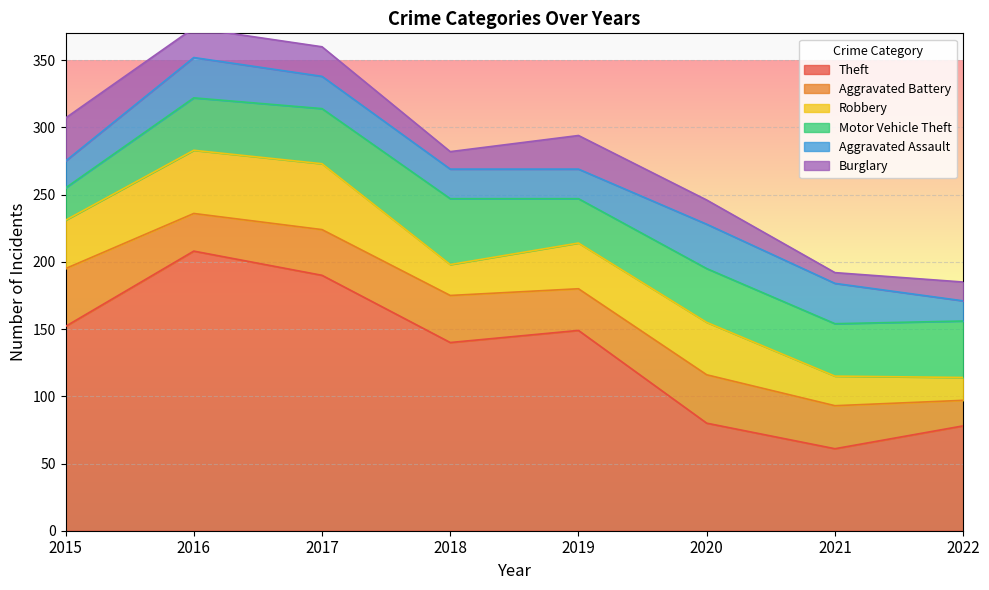

True or false: Theft and Robbery intersect in this chart.

False